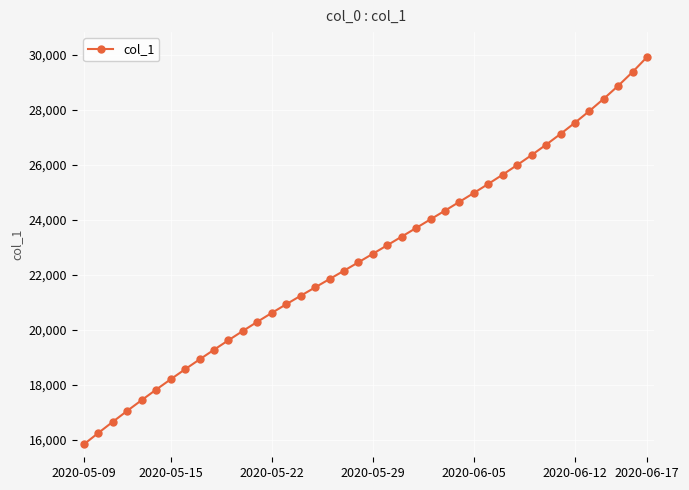

What is the value of the 27th point from the left?

24660.5